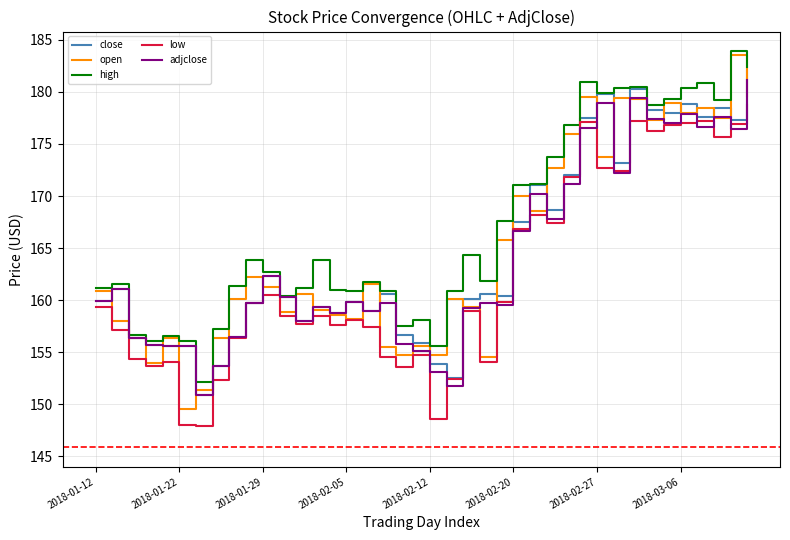

What is the greatest value displayed?

183.9